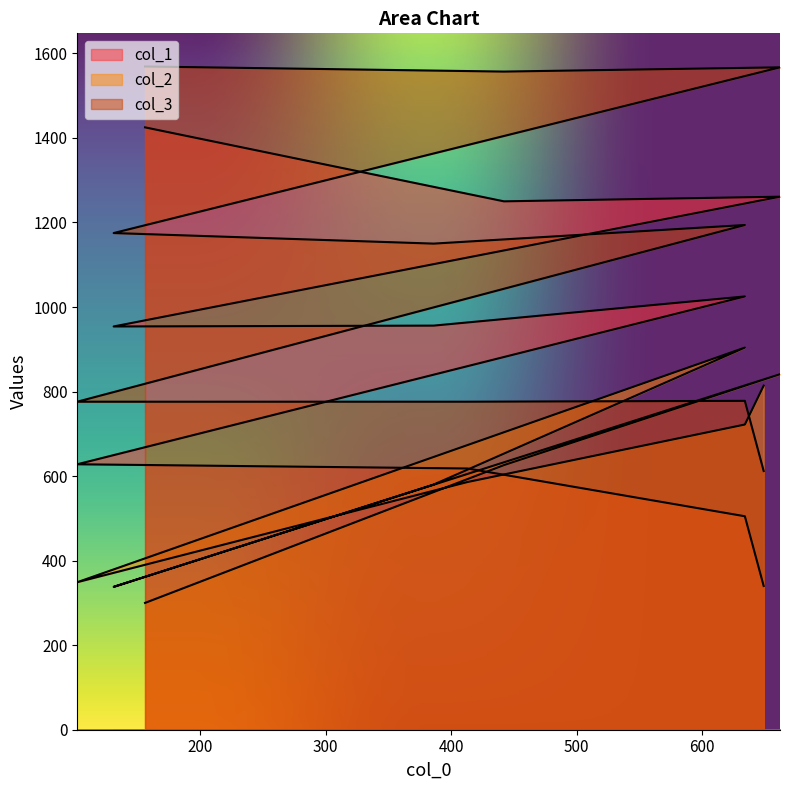

The value of col_3 at 156 is 1569. True or false?

True